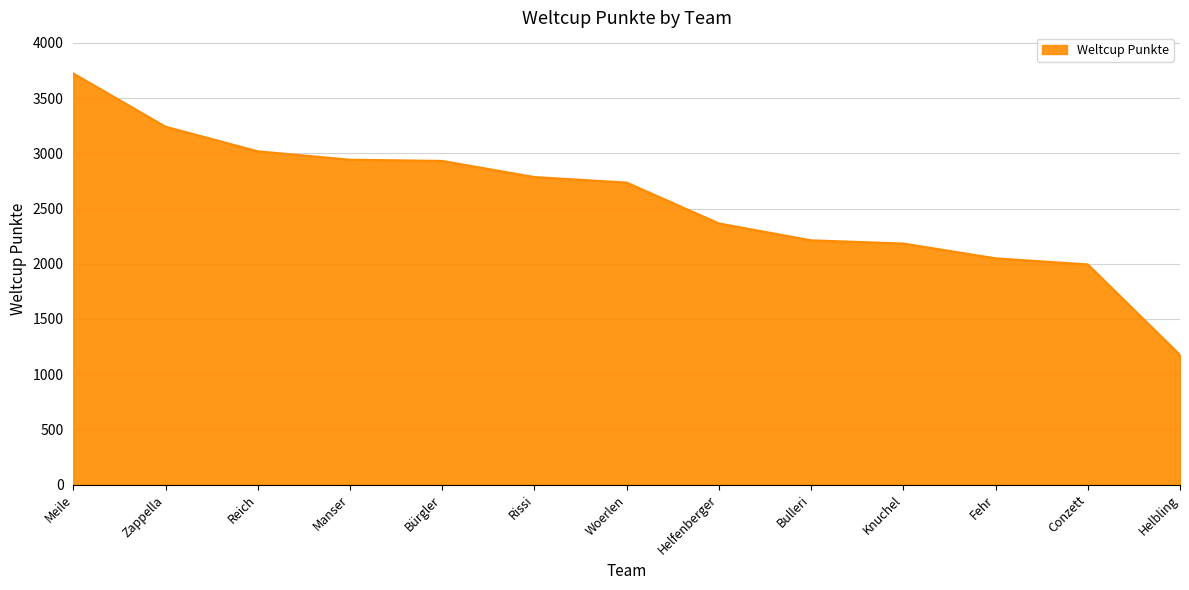

What is the sum of all values?

33352